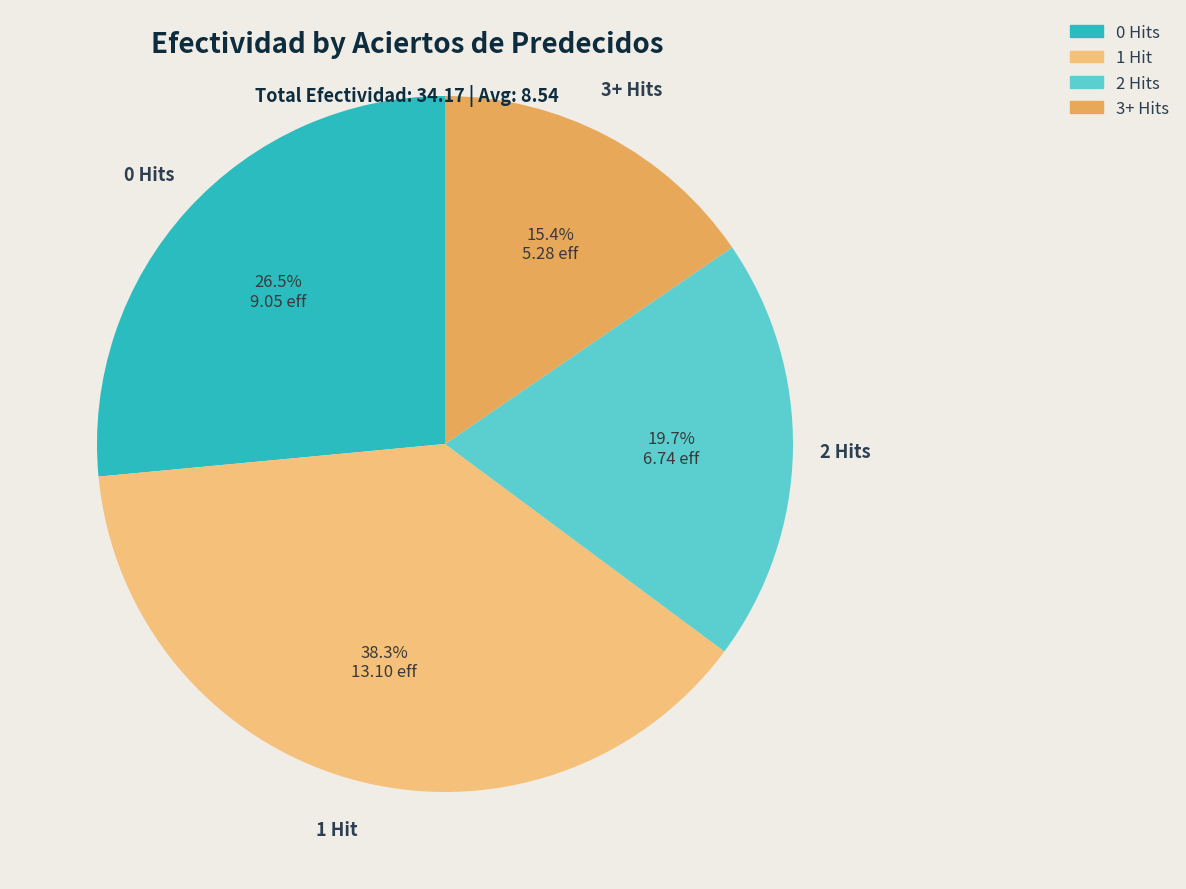

Approximately how many times larger is the value at 3+ Hits compared to 0 Hits?

0.6